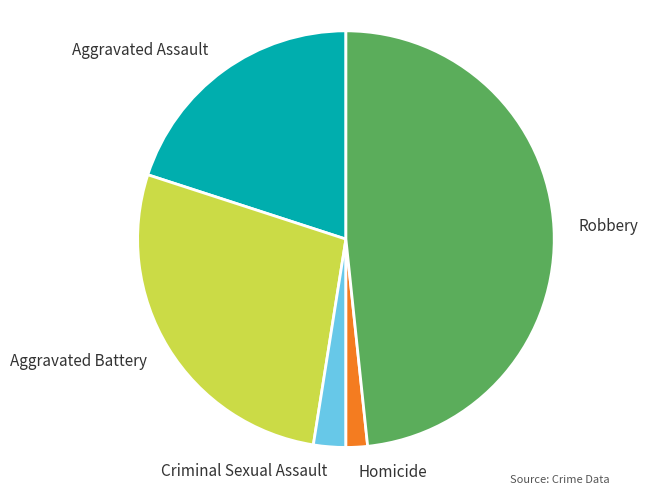

Does Robbery represent more than half of the total?

No